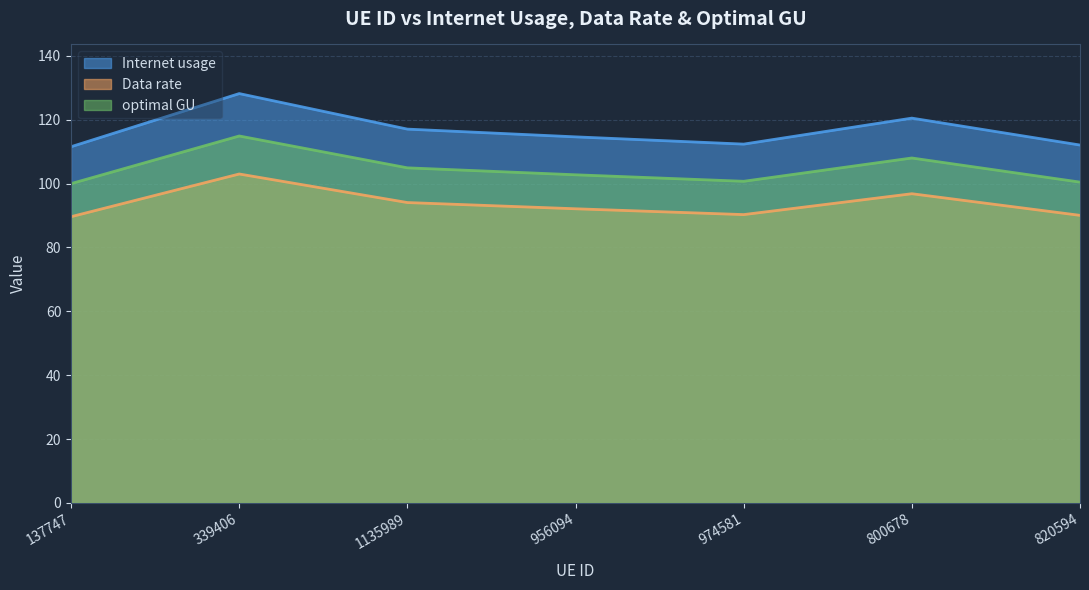

True or false: Internet usage and optimal GU cross at least once.

False